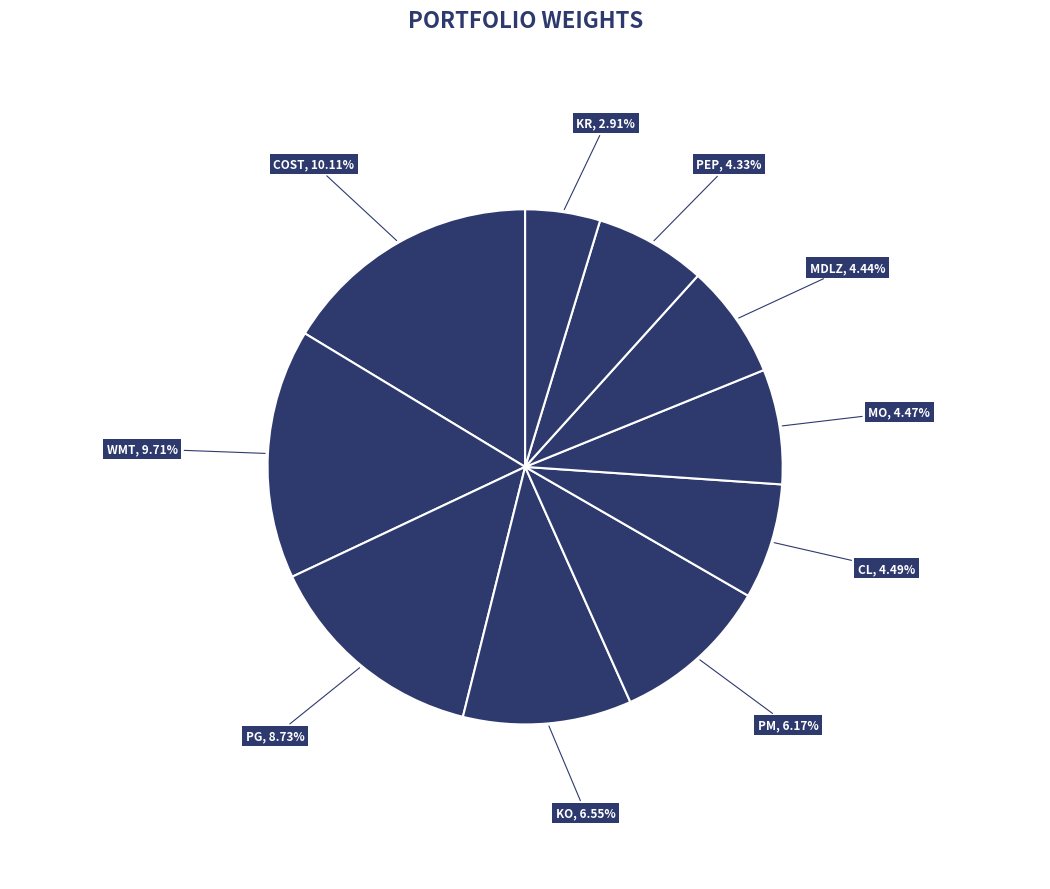

True or false: COCA COLA CO/THE accounts for 11% of the total.

True